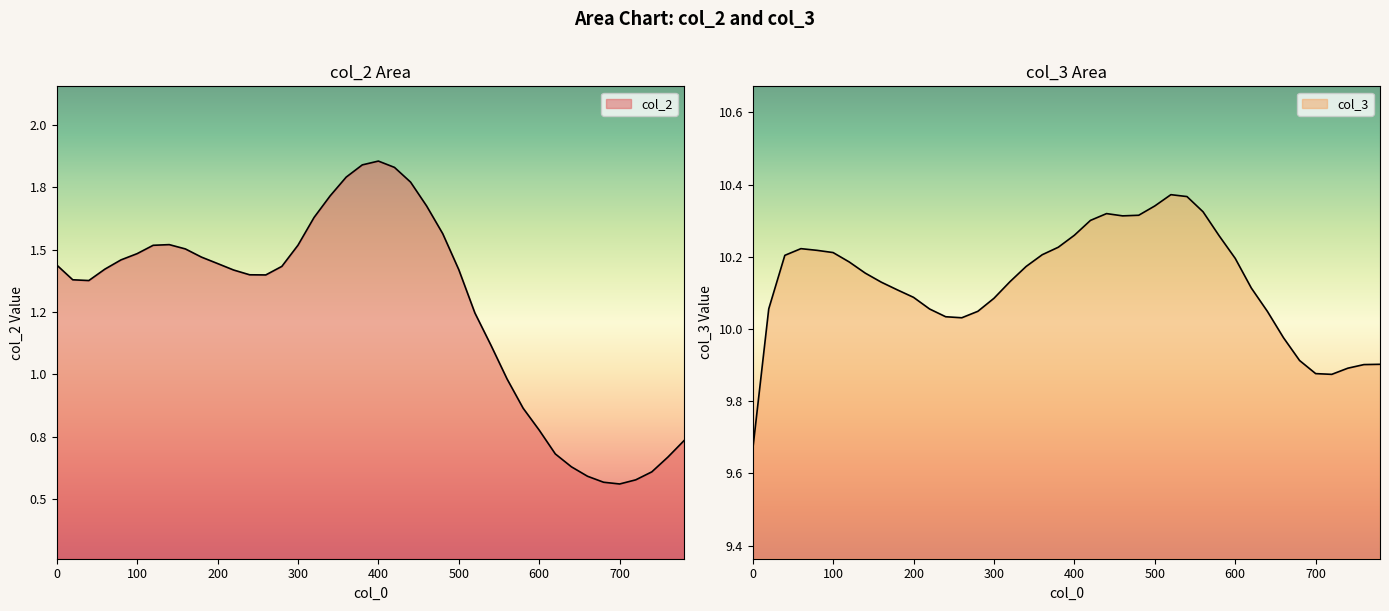

What is the smallest value displayed?

0.6